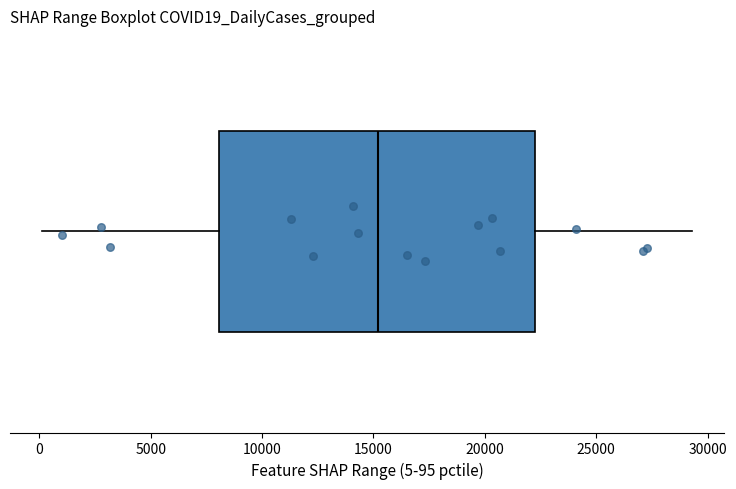

Transcribe this box plot: give where the median line is, the range the box spans, and where the two whiskers end, as read against the x-axis. The values are not printed on the chart, so give them approximately, as read against the axis.

median 15000, box 8000 to 22500, whiskers 0 to 29500